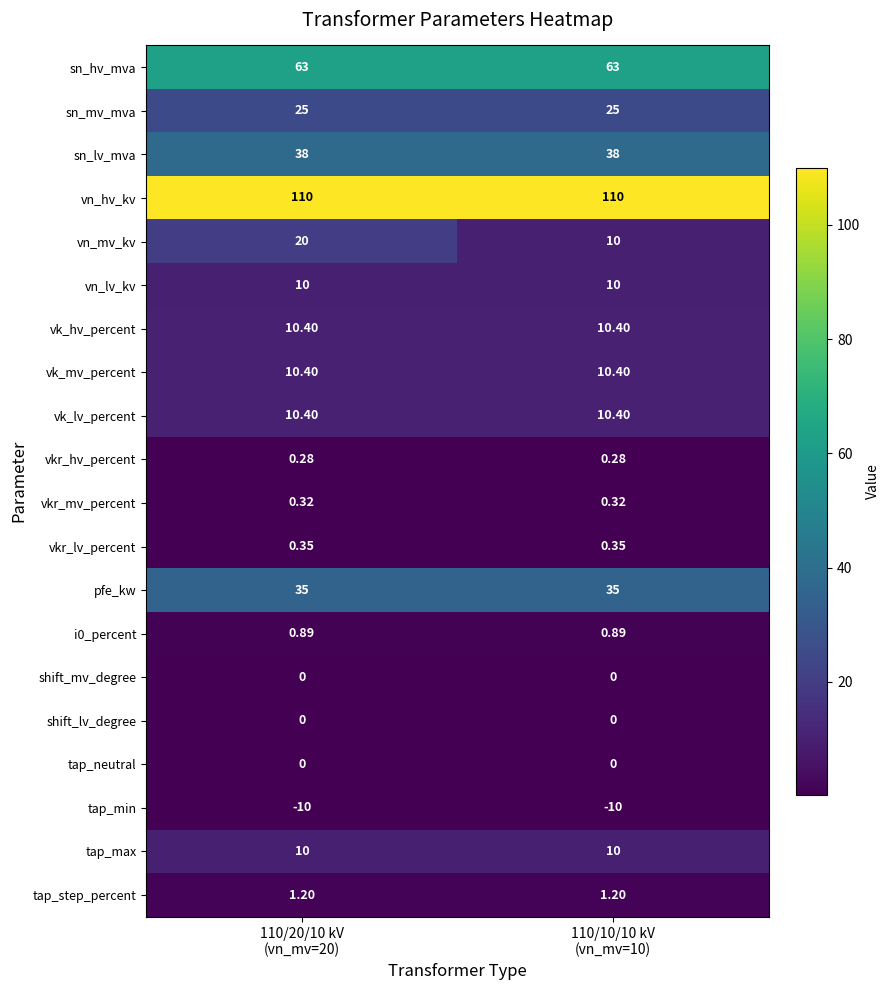

Which series has the largest total across all categories?

vn_hv_kv